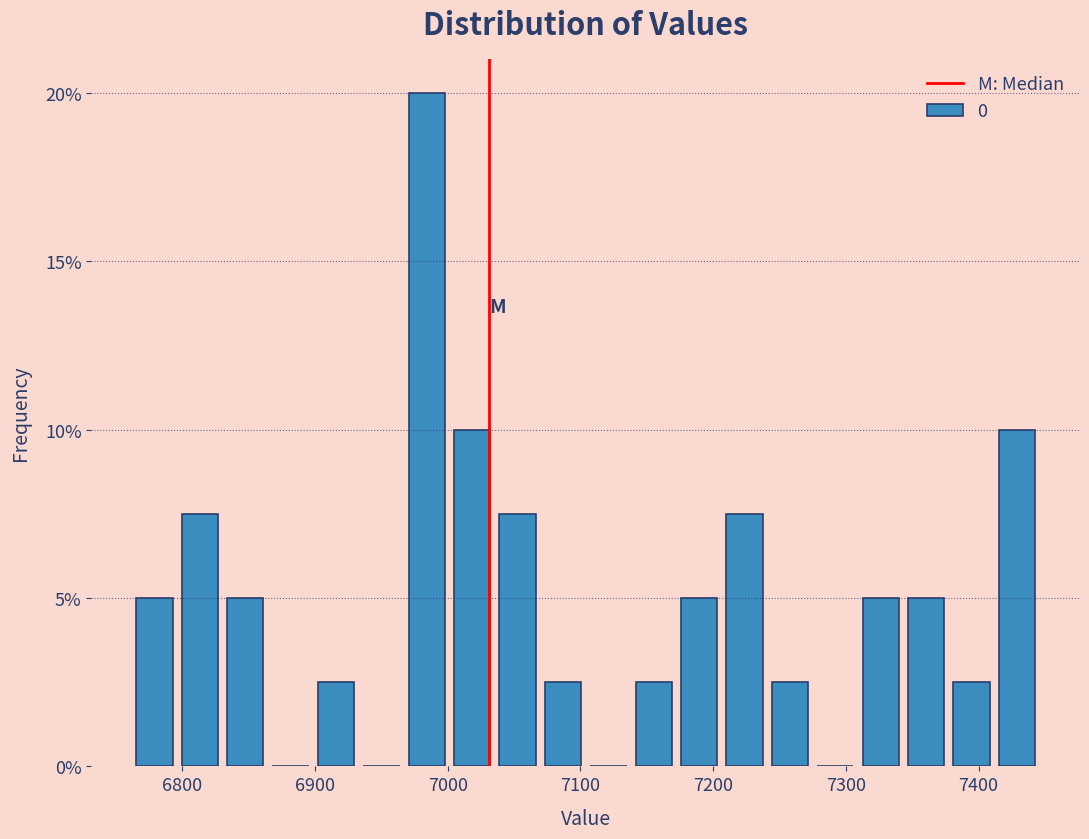

Read against the x-axis, roughly where is the centre of the tallest bar?

6980